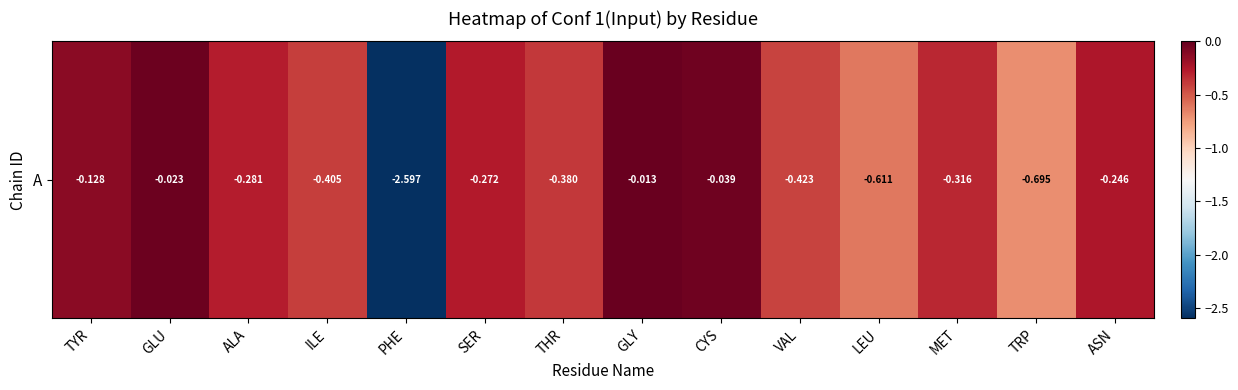

What is the difference between the maximum and second lowest values?

0.7